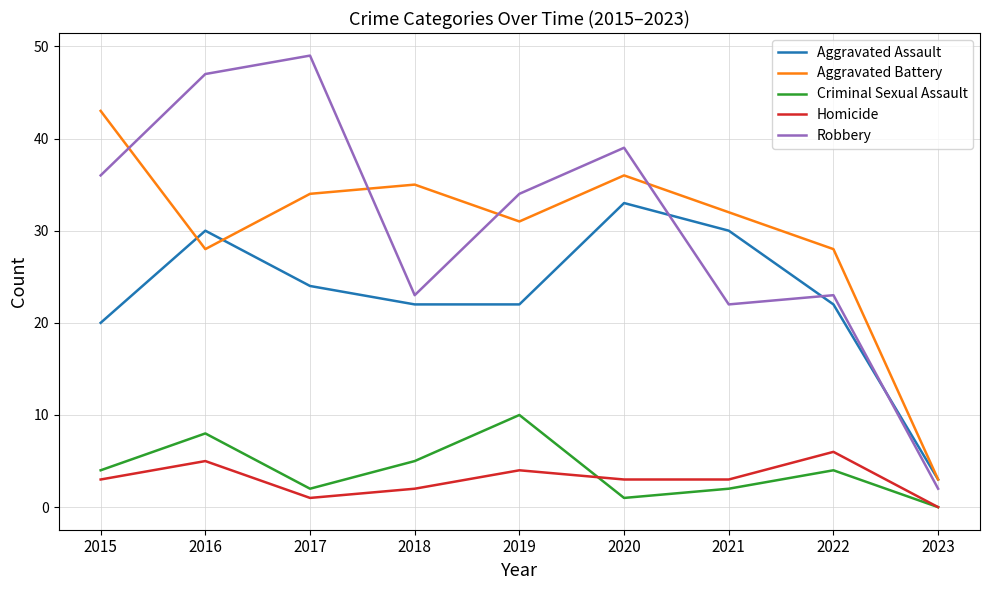

List the series in order of their peak value, lowest first.

Homicide, Criminal Sexual Assault, Aggravated Assault, Aggravated Battery, Robbery